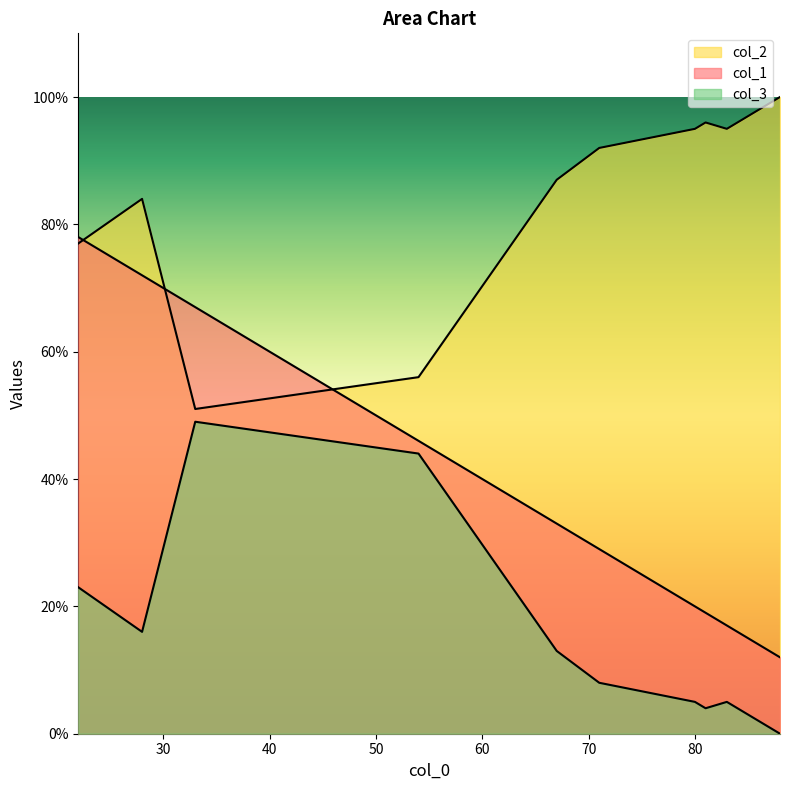

What is the difference between the maximum and minimum values in the col_1 series?

66